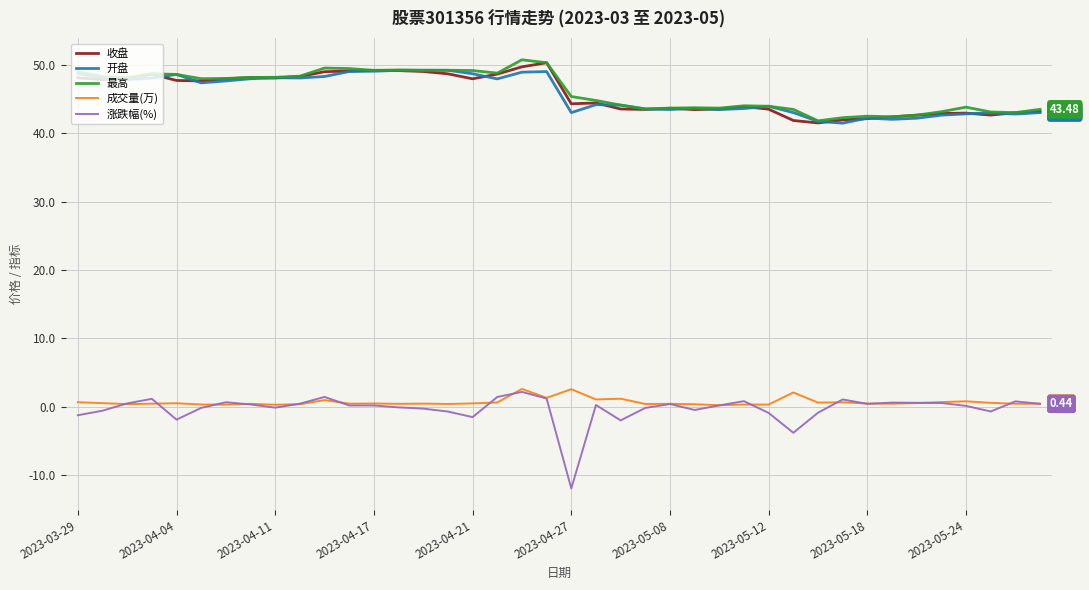

What is the difference between the maximum and minimum values in the 成交量(万) series?

2.4